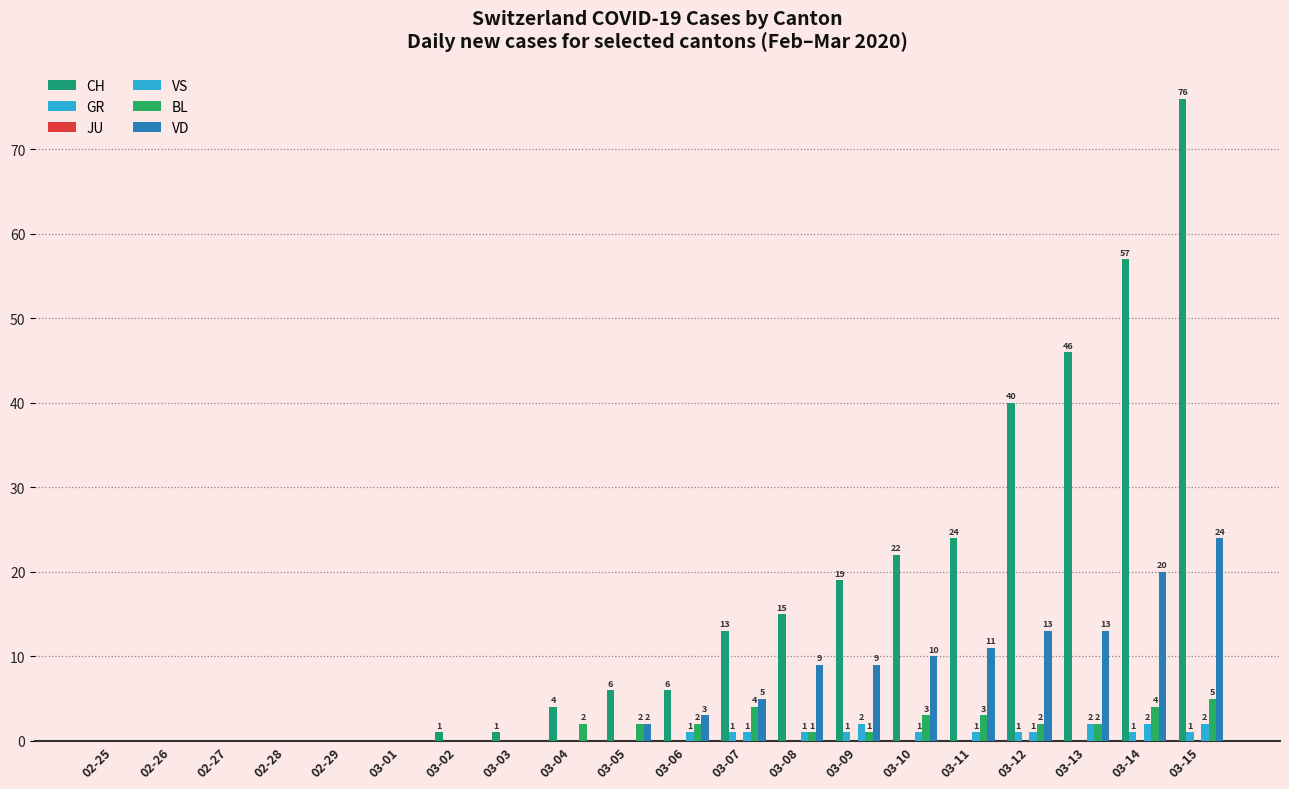

True or false: VS has a value of 1 at 03-11.

True